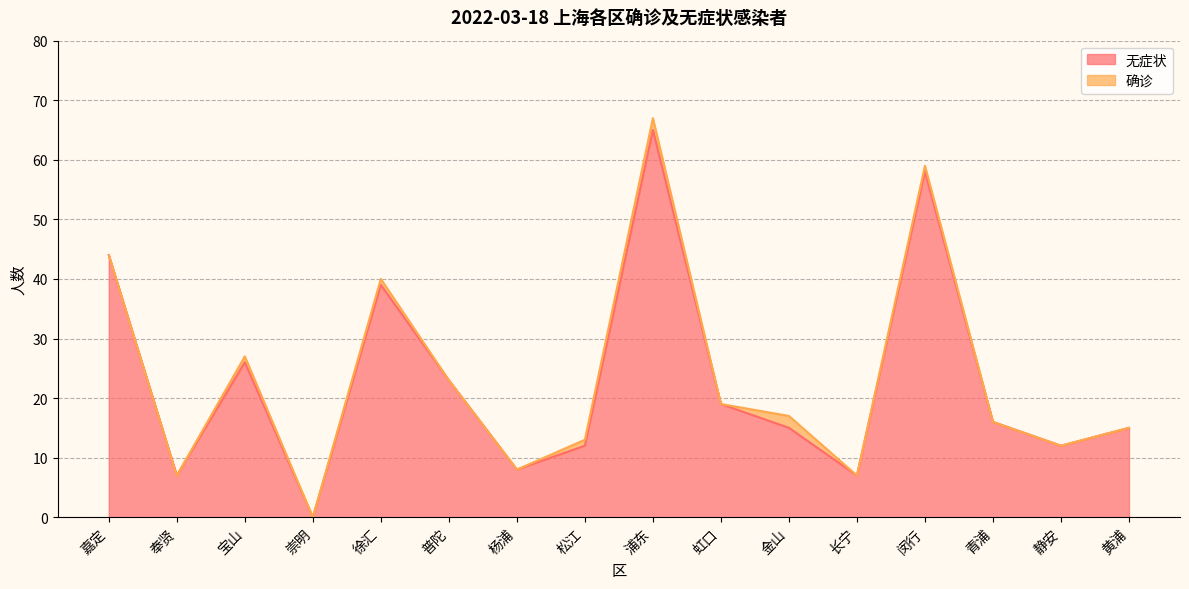

What is the label of the 3rd point from the left?

宝山